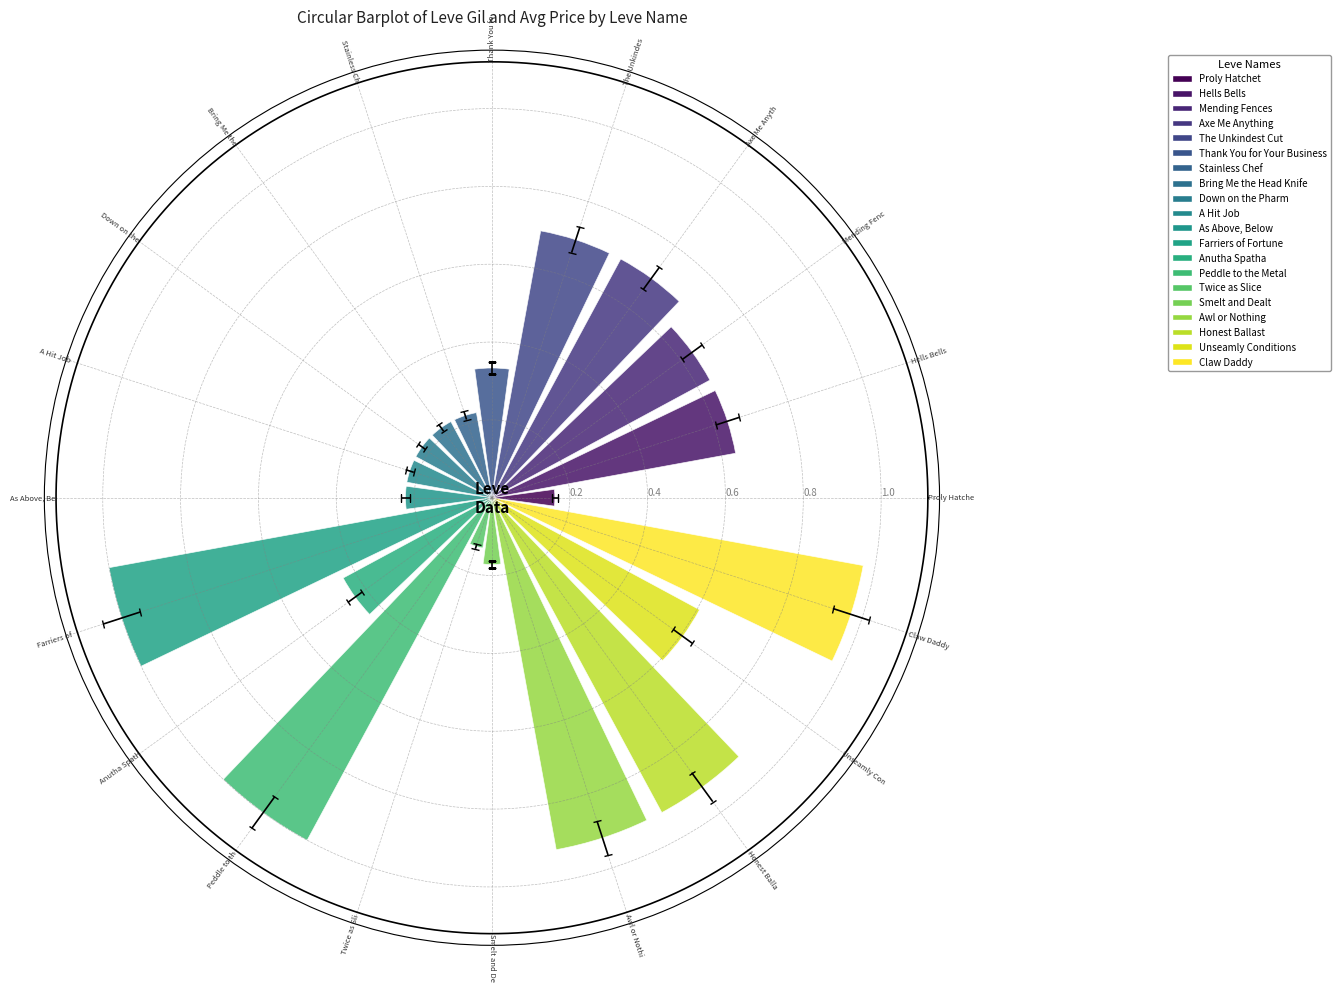

What is the sum of all values?

10.4